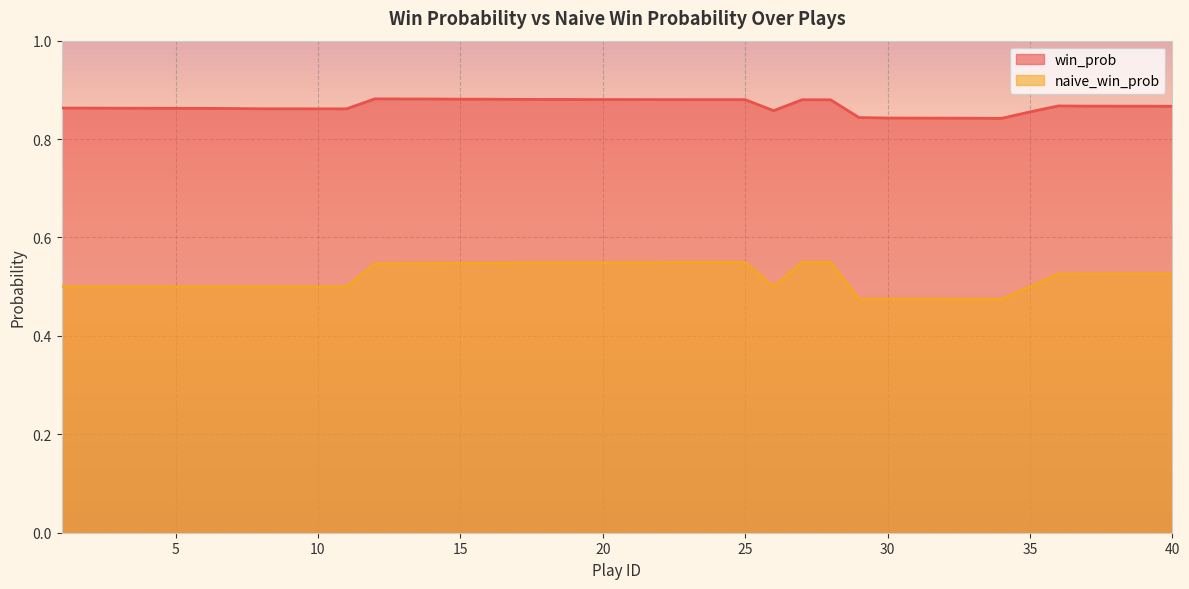

Reading left to right, transcribe all the data shown in this chart.

win_prob: 1=0.9	2=0.9	3=0.9	4=0.9	5=0.9	6=0.9	7=0.9	8=0.9	9=0.9	10=0.9	11=0.9	12=0.9	13=0.9	14=0.9	15=0.9	16=0.9	17=0.9	18=0.9	19=0.9	20=0.9	21=0.9	22=0.9	23=0.9	24=0.9	25=0.9	26=0.9	27=0.9	28=0.9	29=0.8	30=0.8	31=0.8	32=0.8	33=0.8	34=0.8	35=0.9	36=0.9	37=0.9	38=0.9	39=0.9	40=0.9
naive_win_prob: 1=0.5	2=0.5	3=0.5	4=0.5	5=0.5	6=0.5	7=0.5	8=0.5	9=0.5	10=0.5	11=0.5	12=0.5	13=0.5	14=0.5	15=0.5	16=0.5	17=0.5	18=0.5	19=0.5	20=0.5	21=0.5	22=0.5	23=0.5	24=0.5	25=0.5	26=0.5	27=0.5	28=0.5	29=0.5	30=0.5	31=0.5	32=0.5	33=0.5	34=0.5	35=0.5	36=0.5	37=0.5	38=0.5	39=0.5	40=0.5